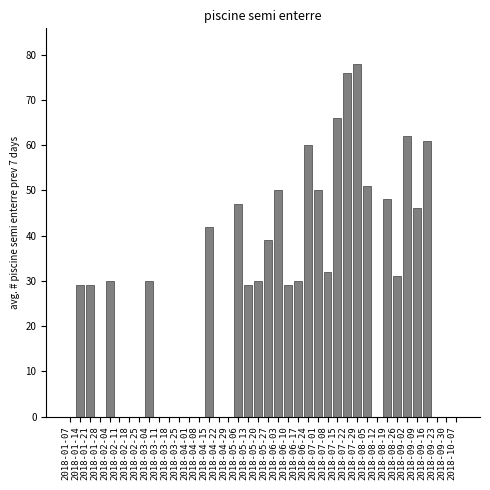

The chart shows a value of 29 at 2018-06-10. True or false?

True